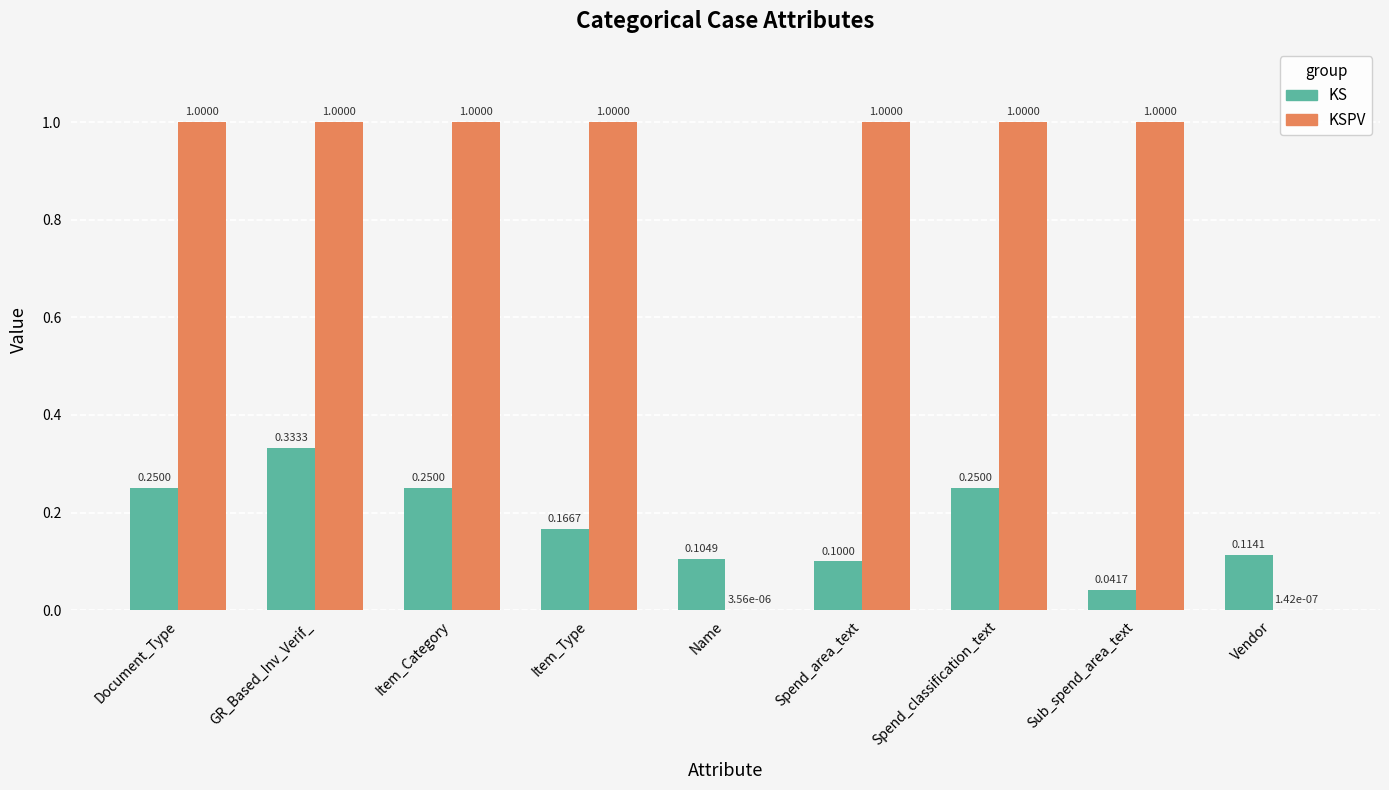

At which label does KS reach its peak?

GR_Based_Inv_Verif_